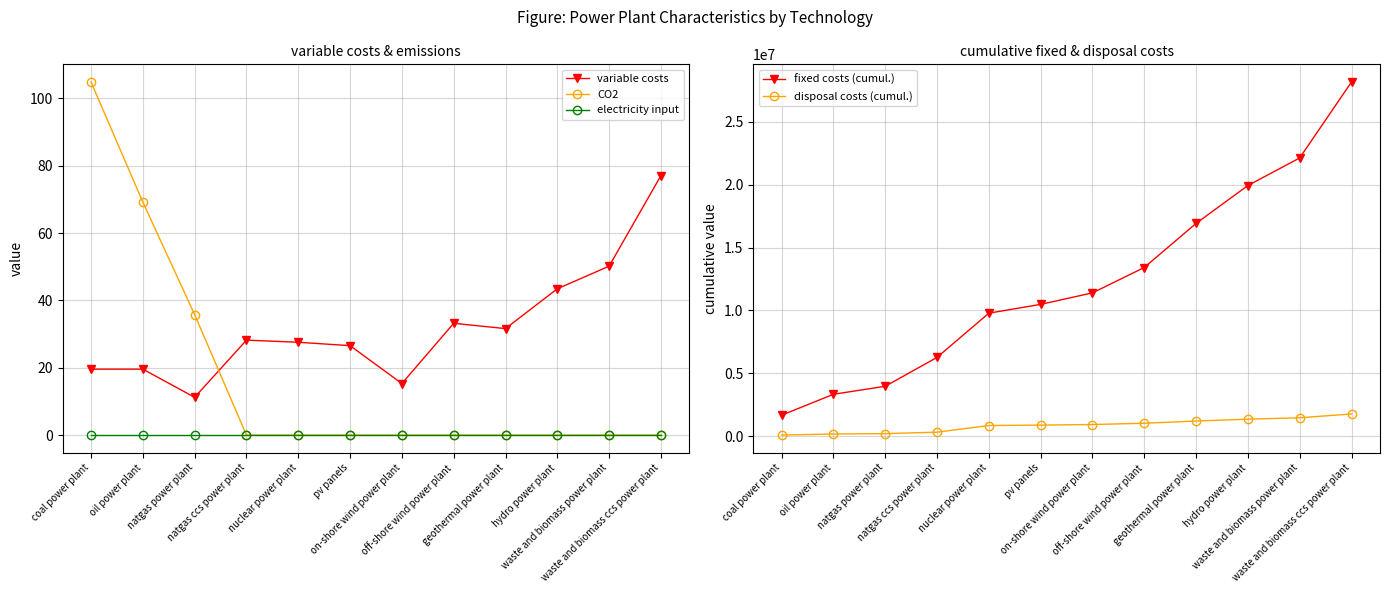

What is the sum of all fixed costs (cumul.) values?

147456587.5